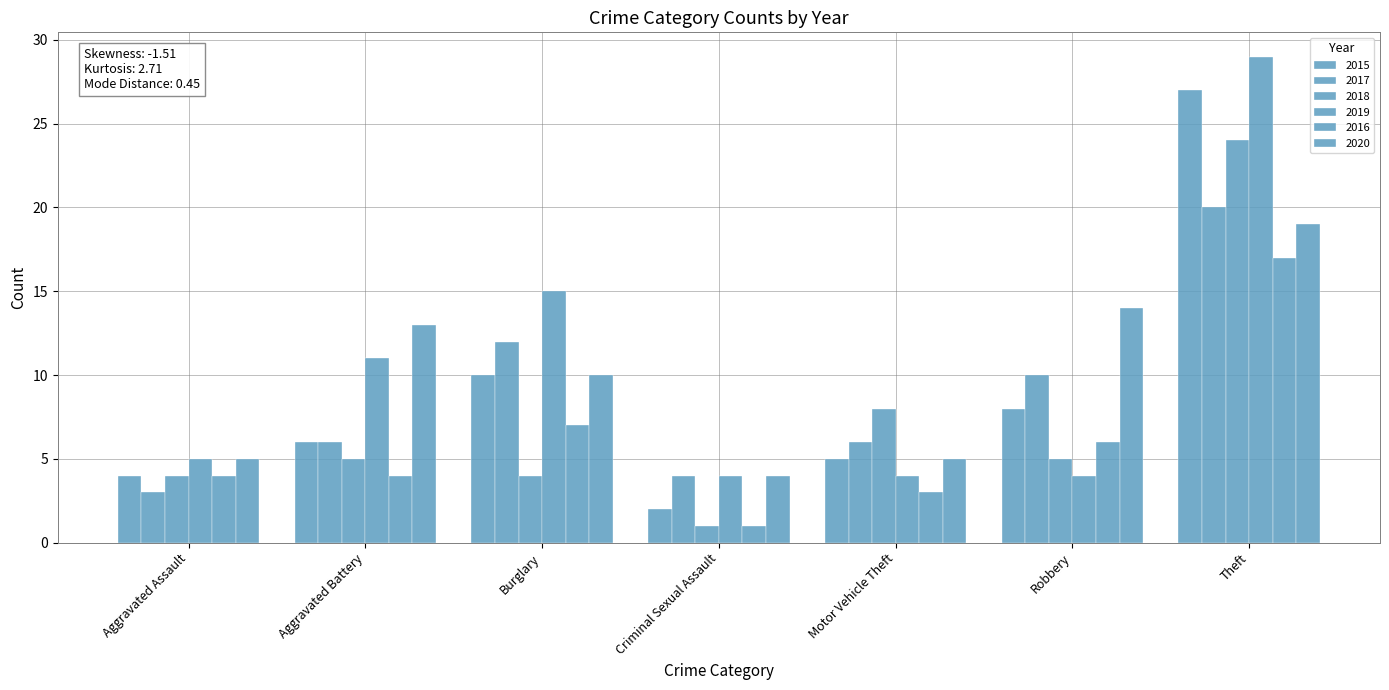

How many bars are there in each group?

6